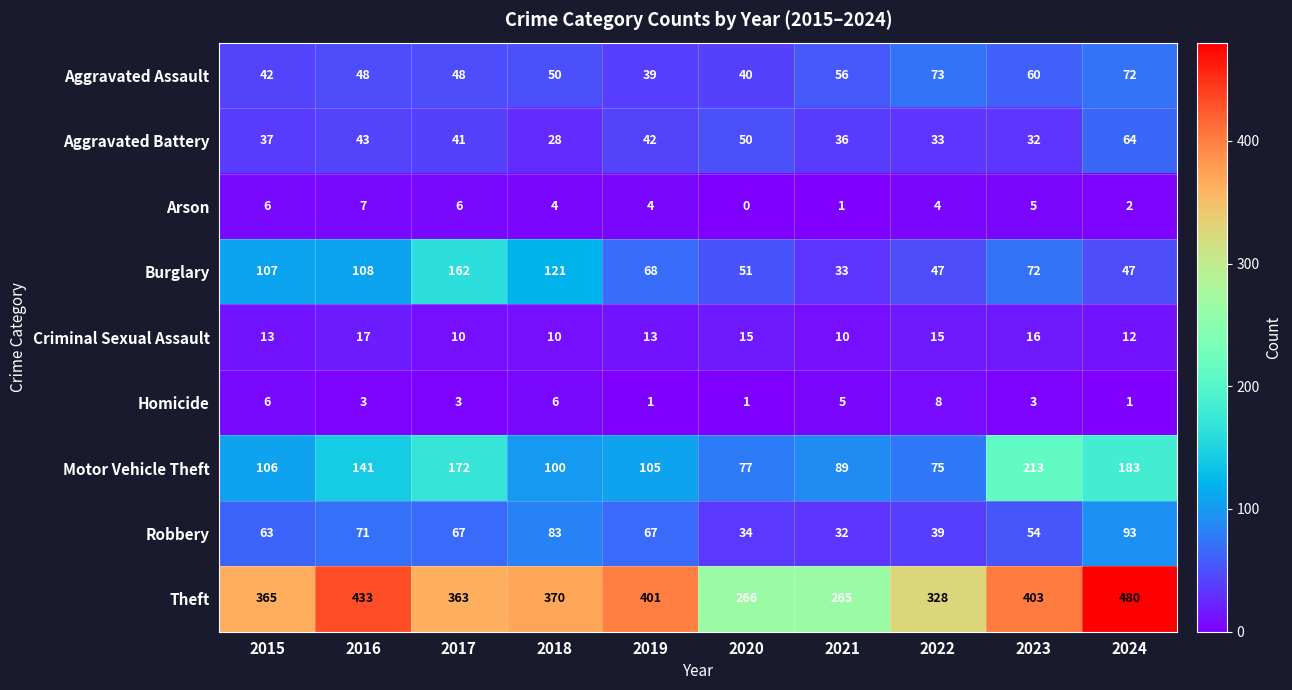

What value does the Robbery series have at 2024, to the nearest 5?

95